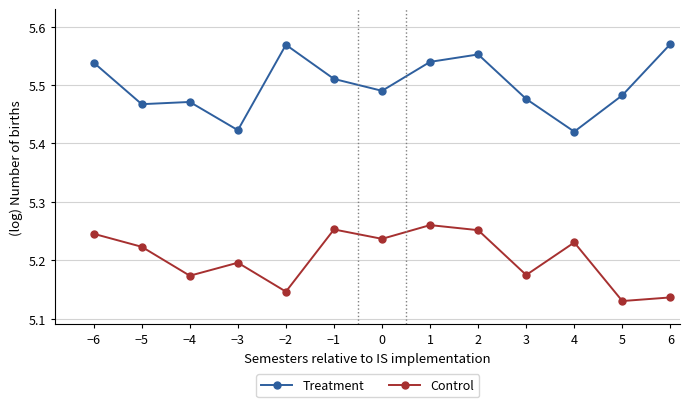

What is the sum of all Control values?

67.7